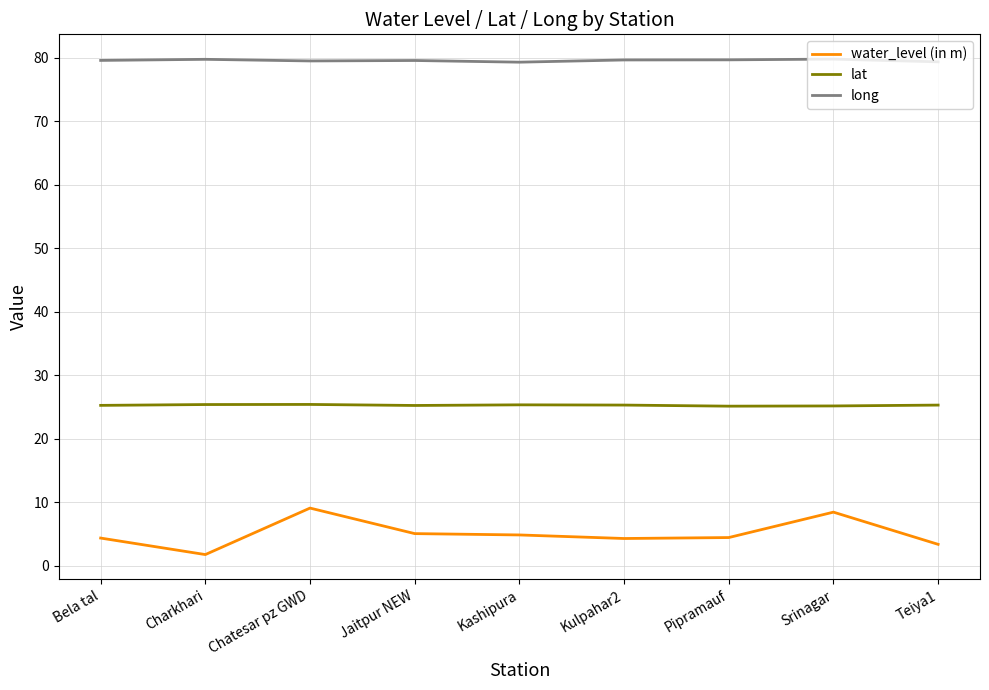

Read the long value at Jaitpur NEW.

79.6